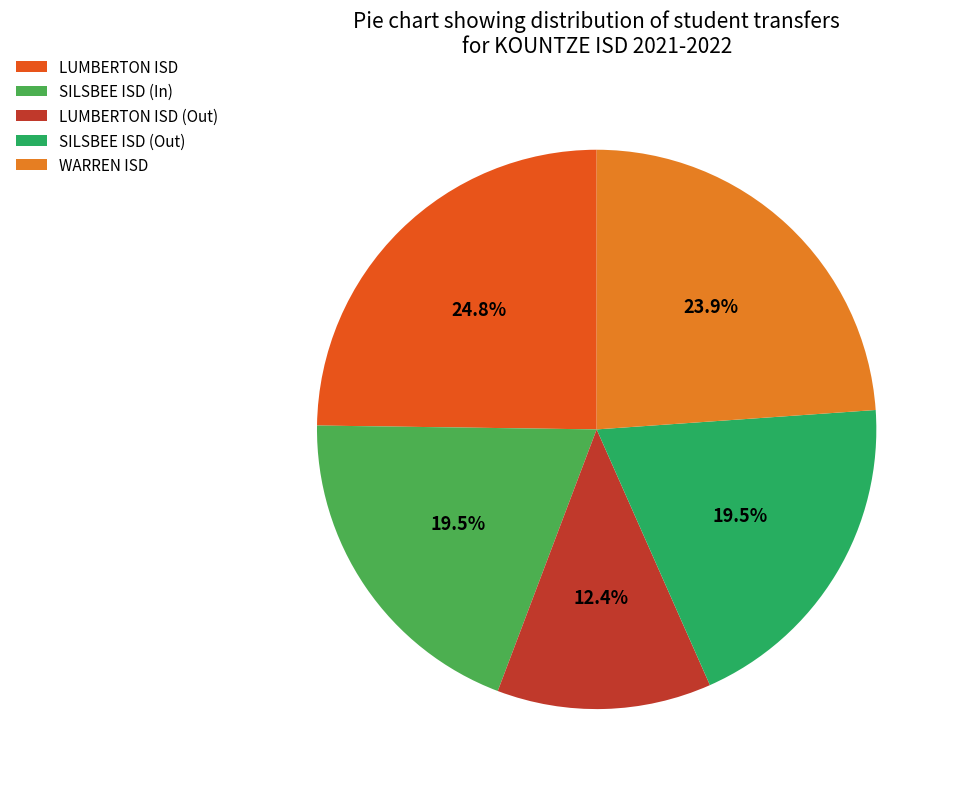

The WARREN ISD slice represents 24% of the pie. True or false?

True